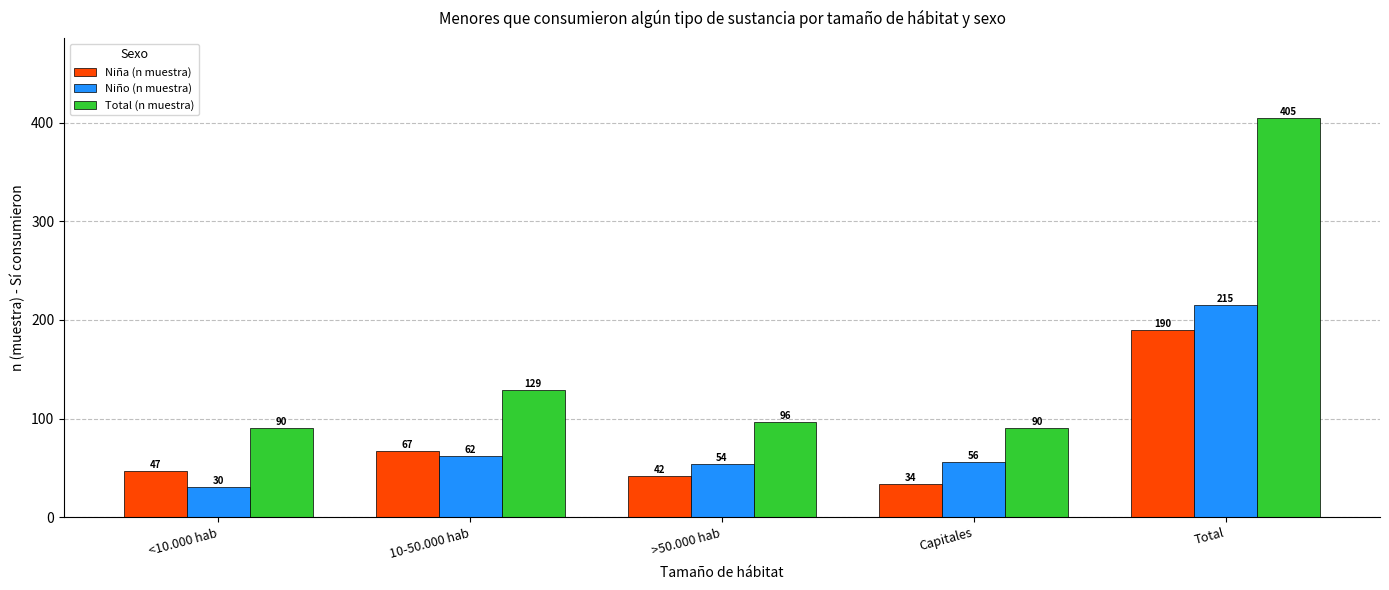

List the series in order of their peak value, lowest first.

Niña (n muestra), Niño (n muestra), Total (n muestra)